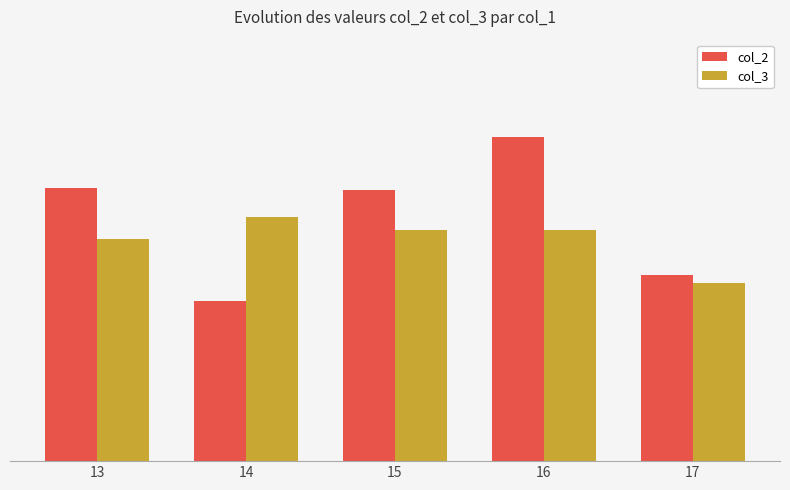

What is the spread (max minus min) of values at 13?

2.3